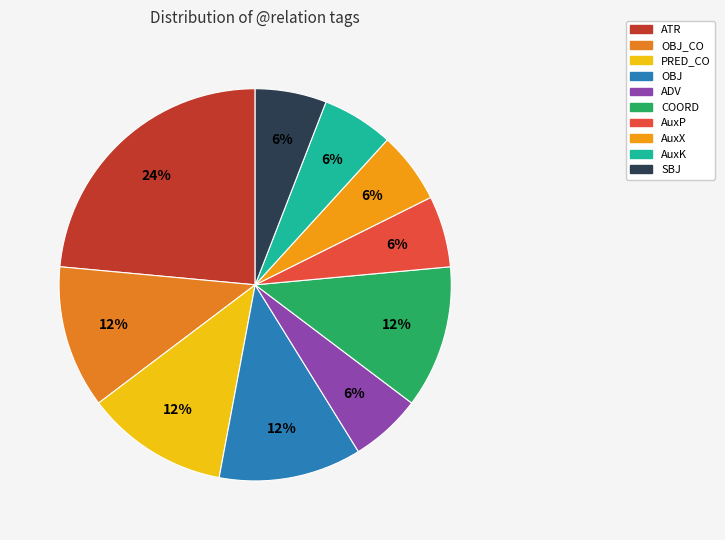

What is the total percentage of AuxX and PRED_CO?

17.6%